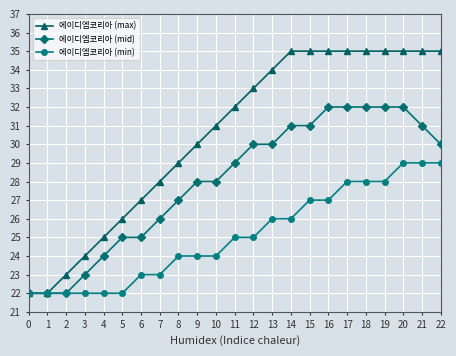

What is the value of the 에이디엠코리아 (min) point at the 12th from the left?

25